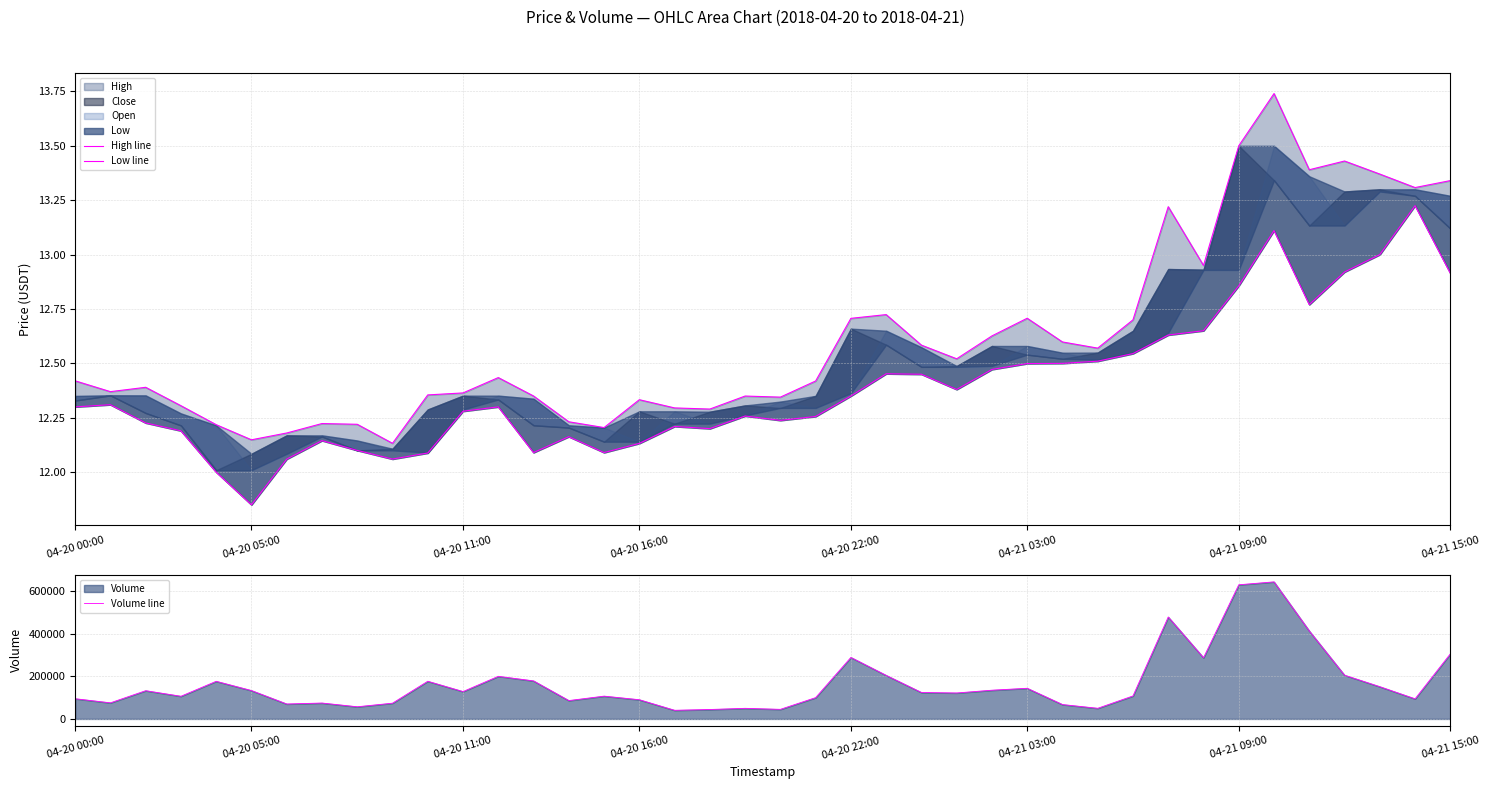

Is it true that Volume line equals 31955.0 at 8?

False